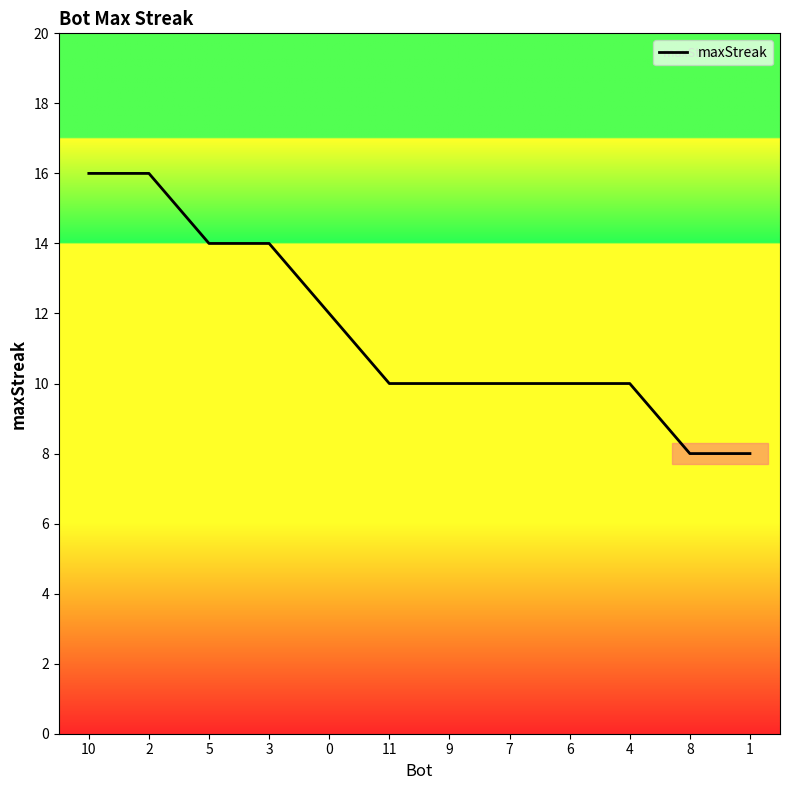

What value does the data have at 4?

10